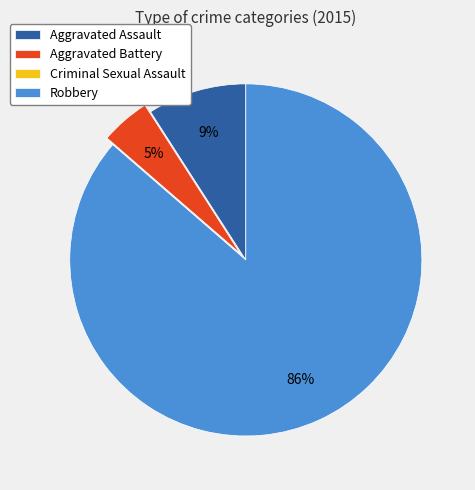

Do Aggravated Battery and Aggravated Assault together represent more than half of the pie?

No